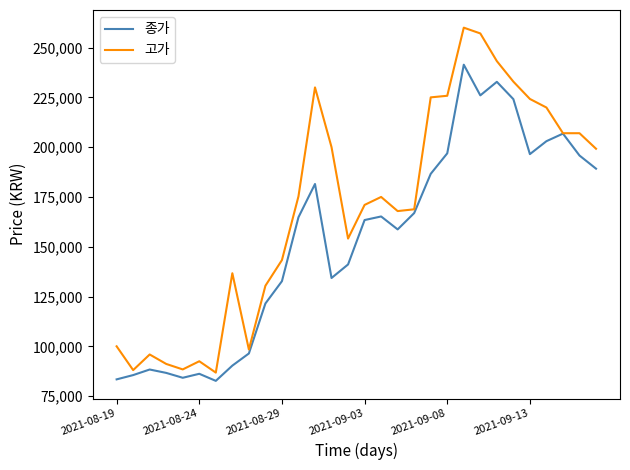

Which series has the largest total across all categories?

고가